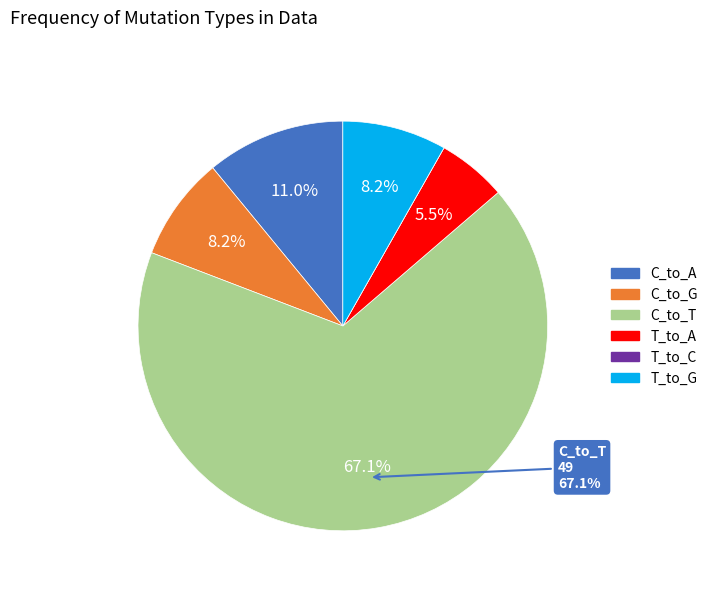

Is there a majority slice in this chart?

Yes